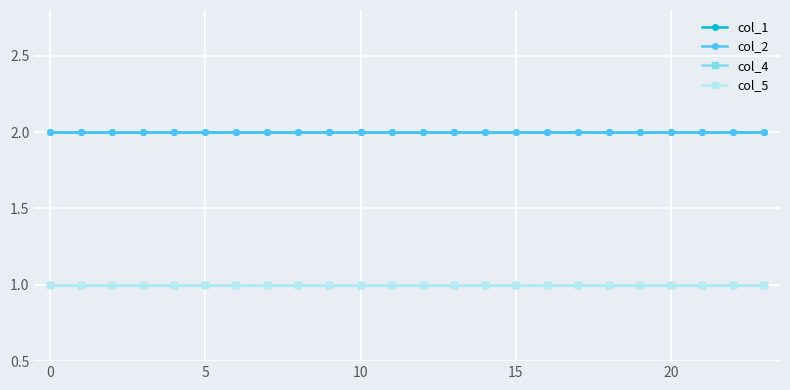

Is this an area chart (filled region under the line)?

No